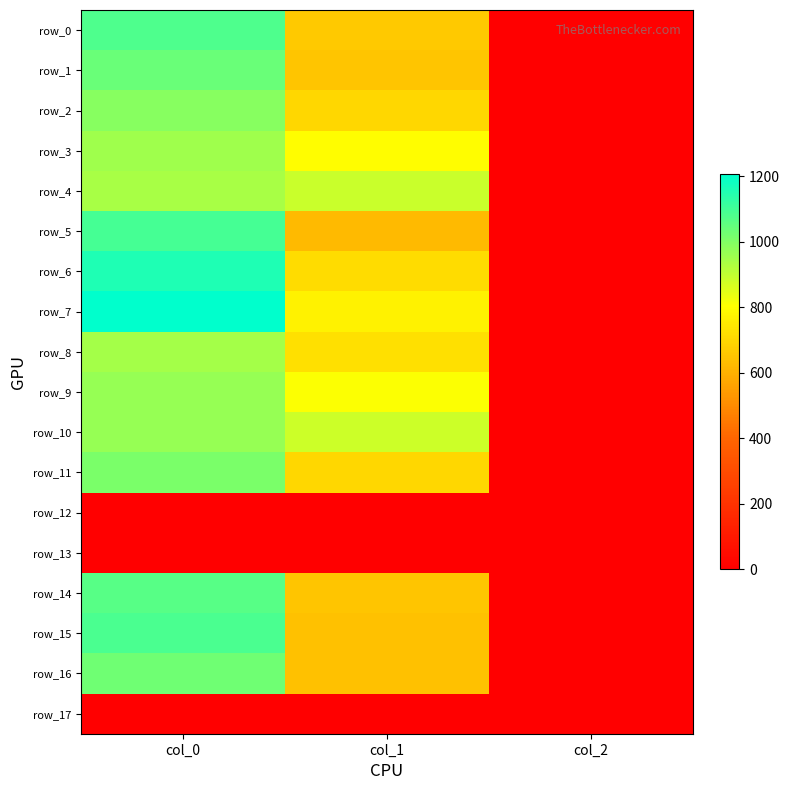

Reading left to right, list all the values displayed in this chart.

row_0: col_0=1083.3	col_1=661.5	col_2=2.0
row_1: col_0=1040.0	col_1=651.4	col_2=2.0
row_2: col_0=990.0	col_1=698.6	col_2=2.0
row_3: col_0=953.3	col_1=799.9	col_2=2.0
row_4: col_0=940.0	col_1=887.6	col_2=2.0
row_5: col_0=1096.7	col_1=624.4	col_2=2.0
row_6: col_0=1156.7	col_1=712.1	col_2=2.0
row_7: col_0=1206.7	col_1=769.5	col_2=2.0
row_8: col_0=943.3	col_1=722.2	col_2=2.0
row_9: col_0=966.7	col_1=810.0	col_2=2.0
row_10: col_0=970.0	col_1=884.2	col_2=2.0
row_11: col_0=1013.3	col_1=702.0	col_2=2.0
row_12: col_0=0.0	col_1=0.0	col_2=0.0
row_13: col_0=0.0	col_1=0.0	col_2=0.0
row_14: col_0=1066.7	col_1=651.4	col_2=2.0
row_15: col_0=1086.7	col_1=644.6	col_2=2.0
row_16: col_0=1030.0	col_1=644.6	col_2=2.0
row_17: col_0=0.0	col_1=0.0	col_2=0.0